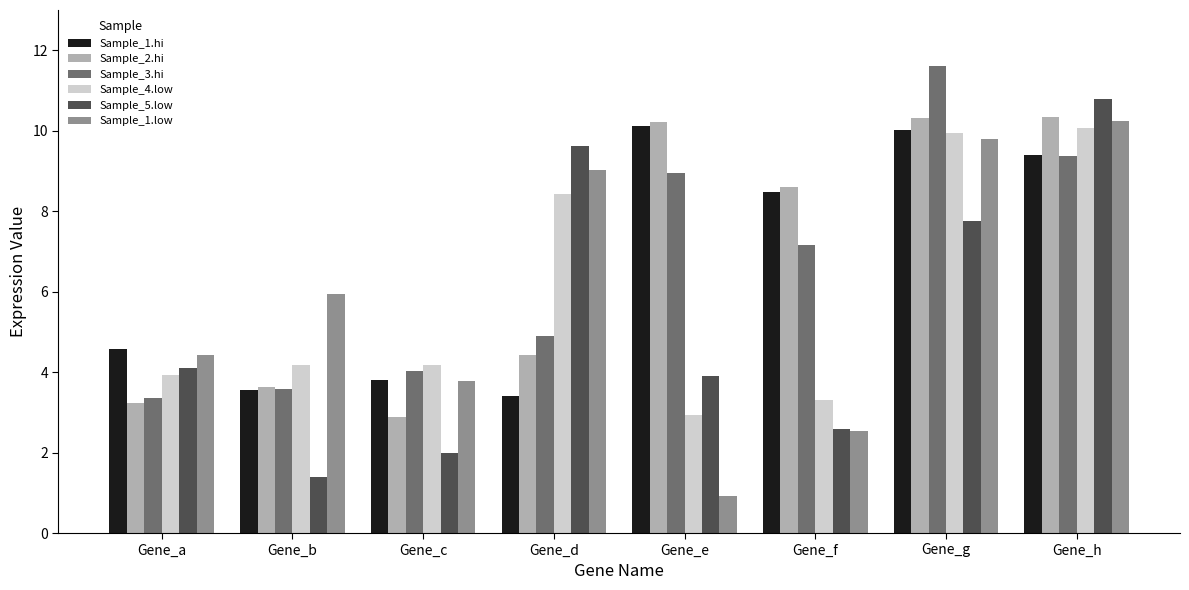

Where is Sample_5.low nearest to the value 6?

Gene_g